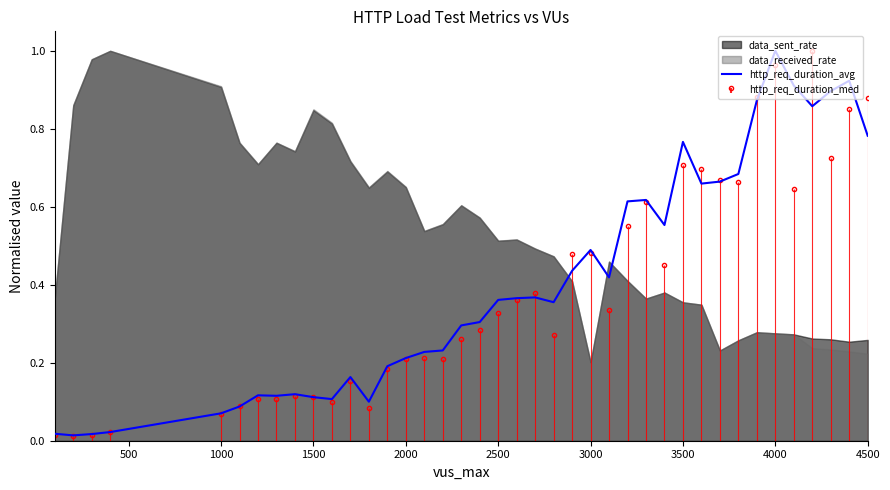

True or false: the data has more than 0 interior local peaks.

True